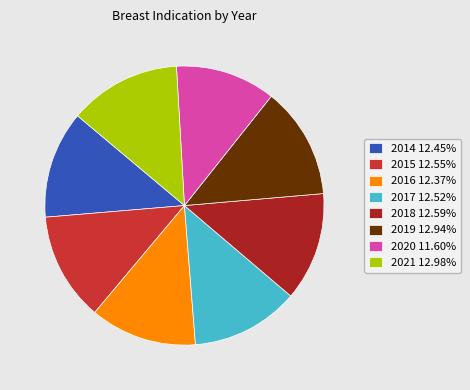

Do 2021 12.98% and 2017 12.52% together represent more than half of the pie?

No